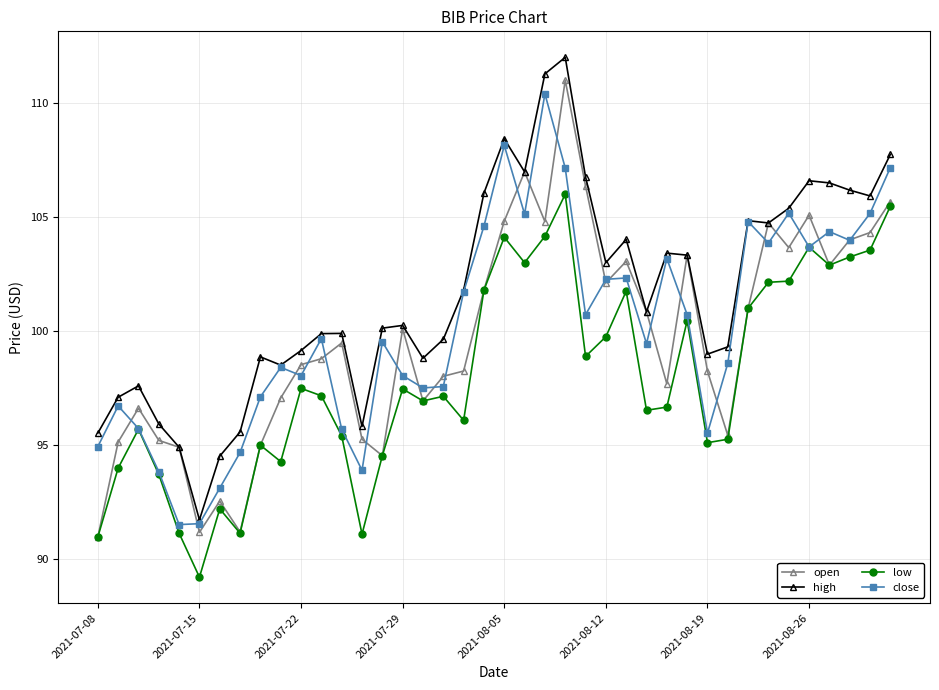

True or false: high and low intersect in this chart.

False